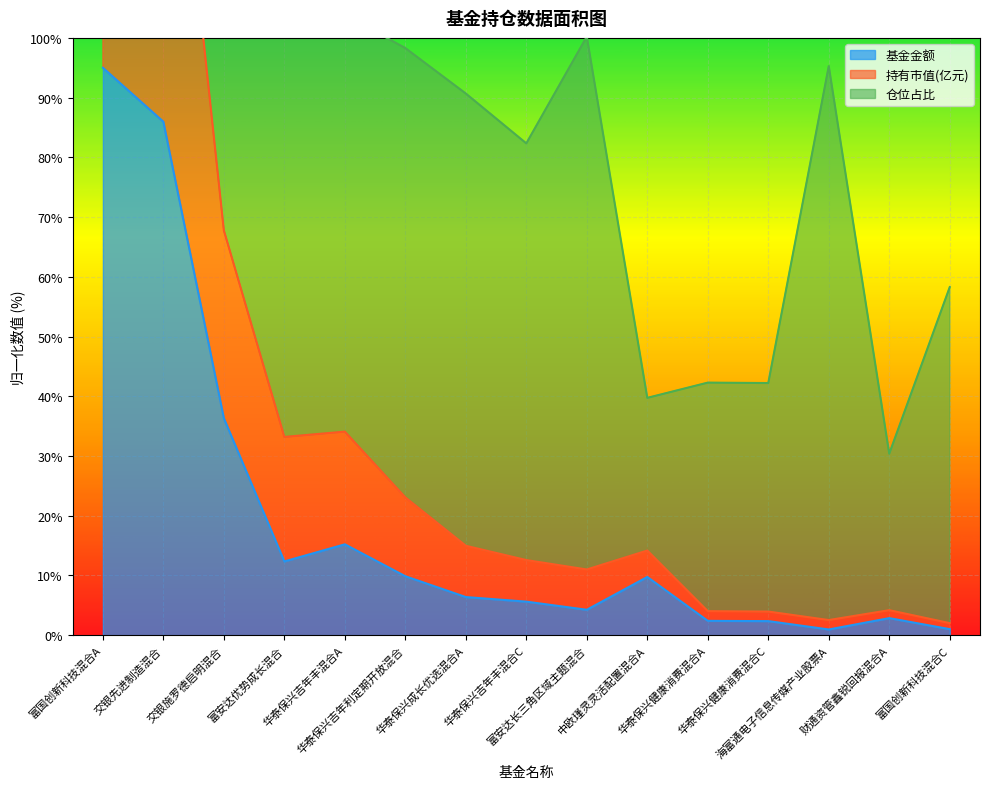

True or false: 基金金额 and 持有市值(亿元) cross at least once.

False